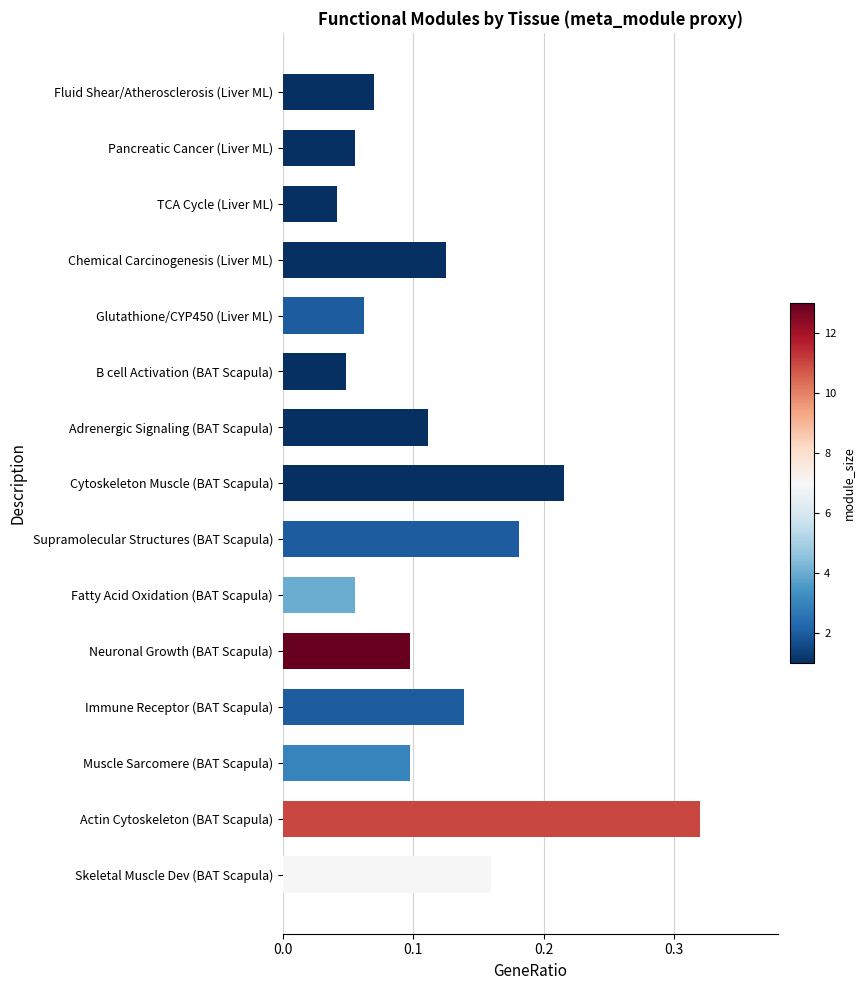

Which category has the lowest value across all series?

TCA Cycle (Liver ML)